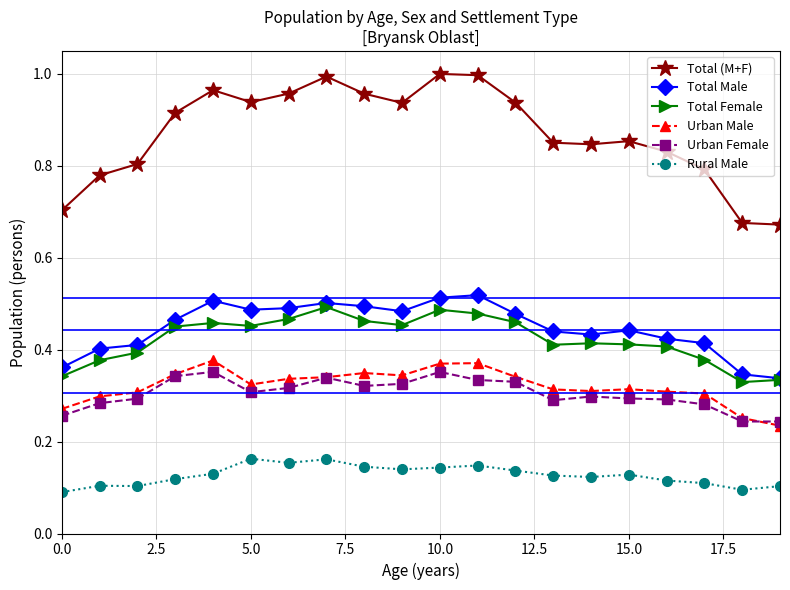

True or false: Total (M+F) and Total Female cross at least once.

False